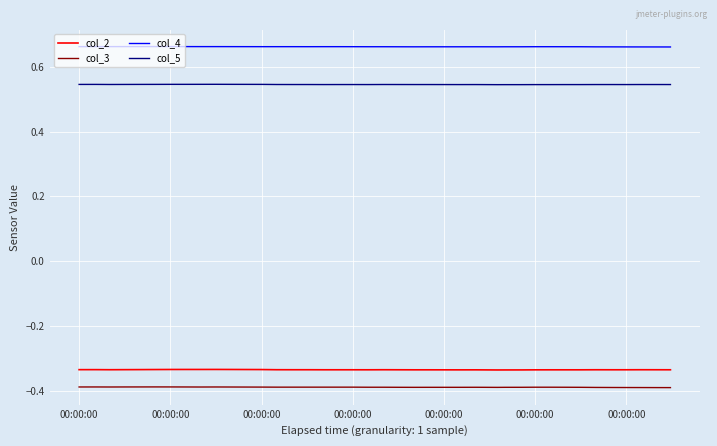

True or false: col_3 and col_2 intersect in this chart.

False